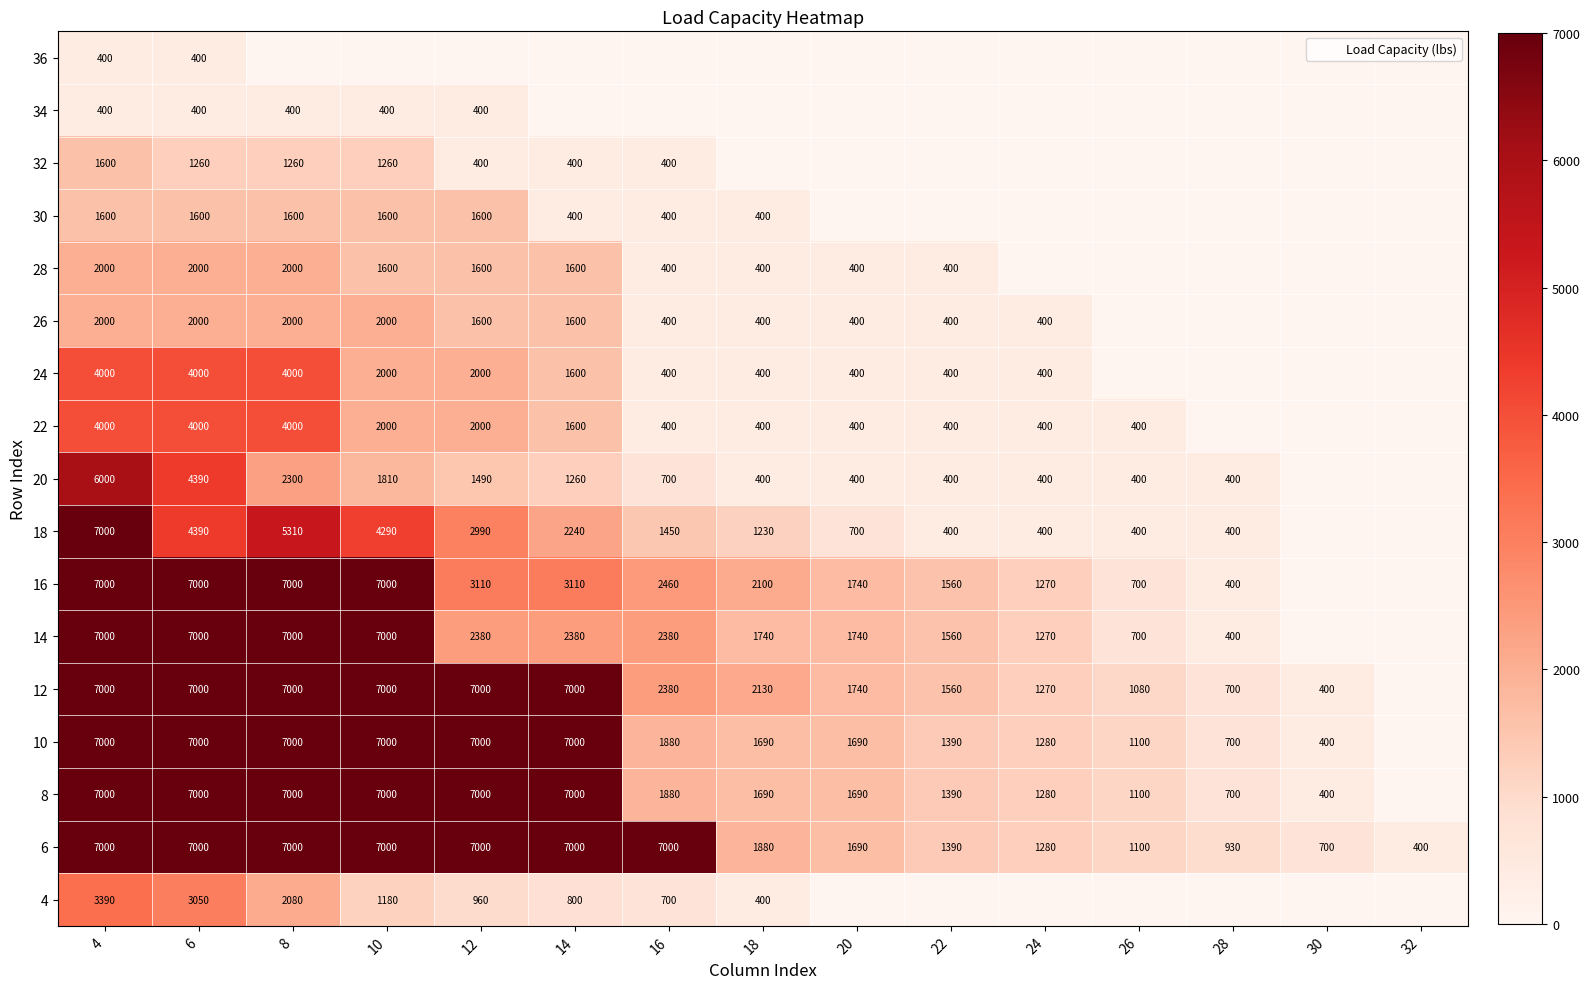

Count the 30 values in the range 0 to 1600.

15